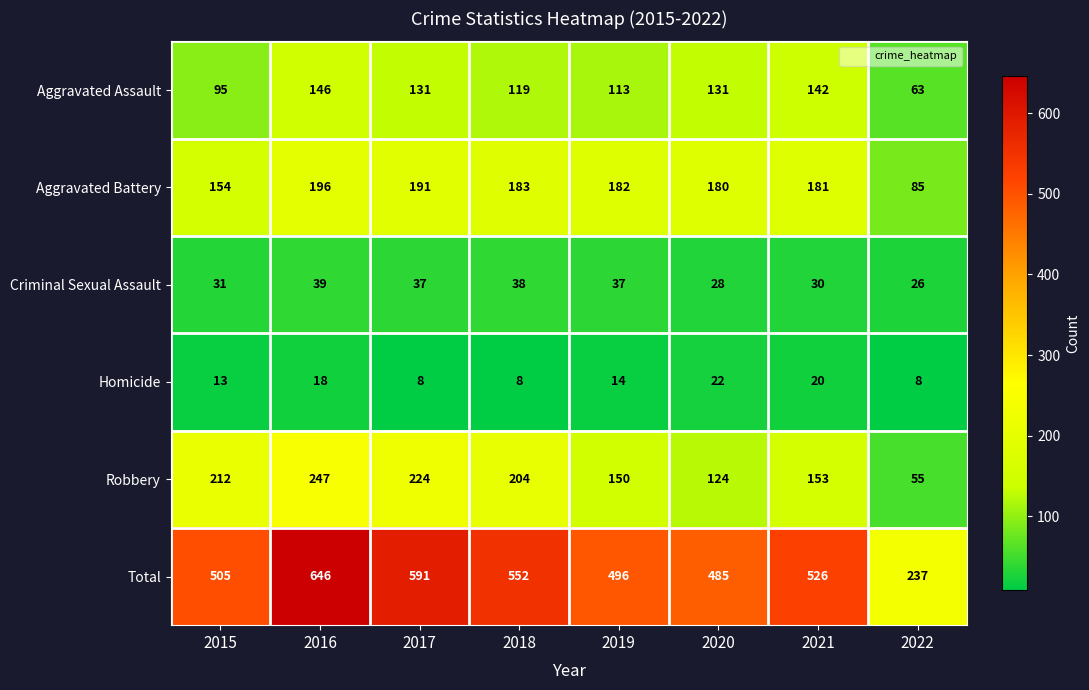

At 2020, list the series in order from largest to smallest.

Total, Aggravated Battery, Aggravated Assault, Robbery, Criminal Sexual Assault, Homicide